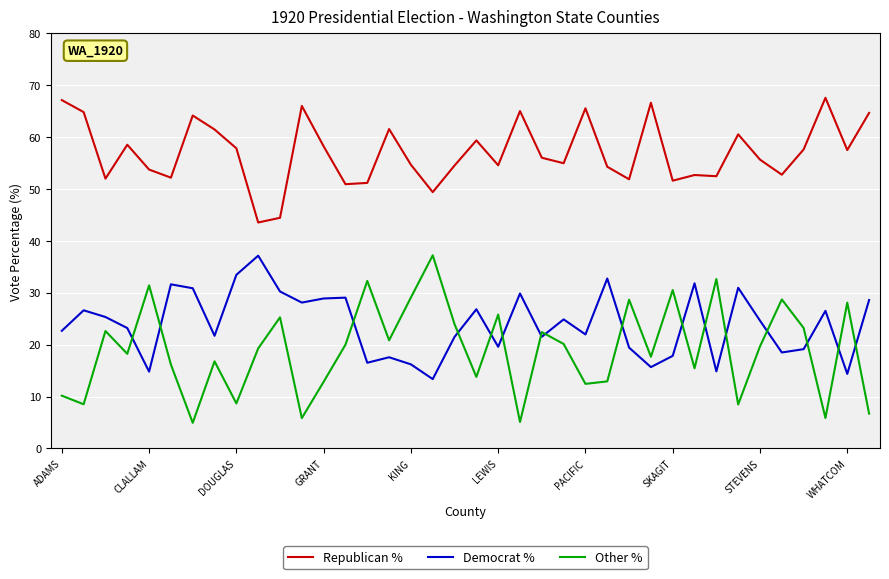

True or false: Republican % and Other % intersect in this chart.

False